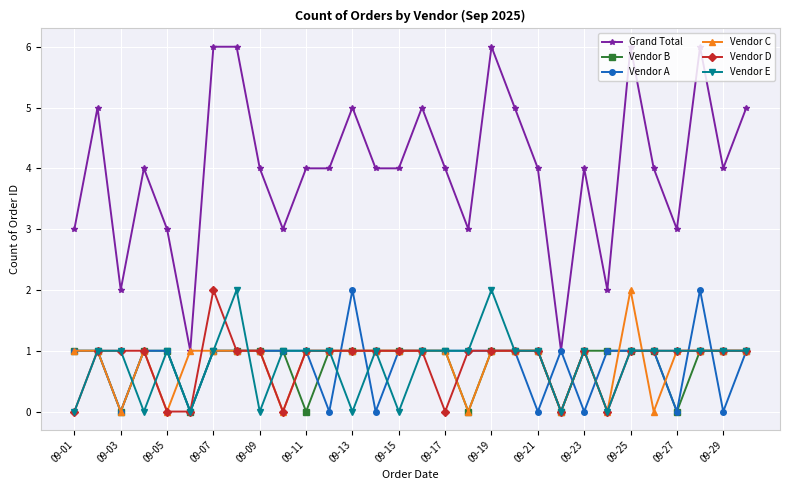

True or false: Vendor D has more than 1 points higher than both neighbors.

True